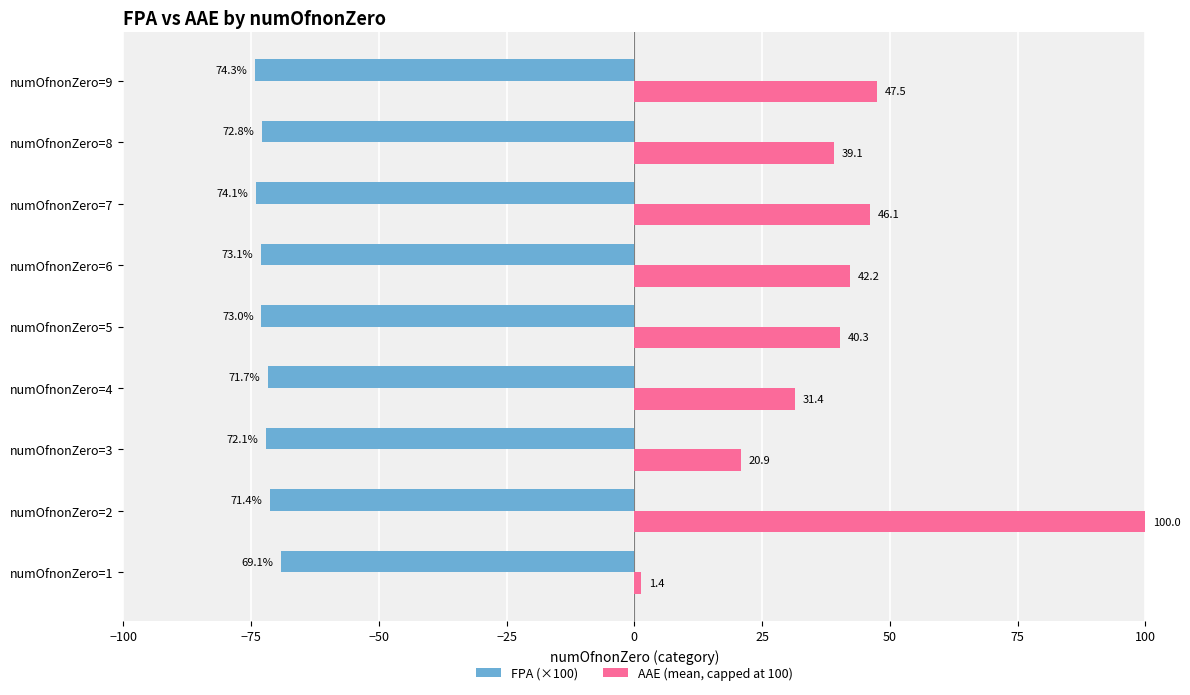

What is the average value of the AAE (mean, capped at 100) series?

41.0